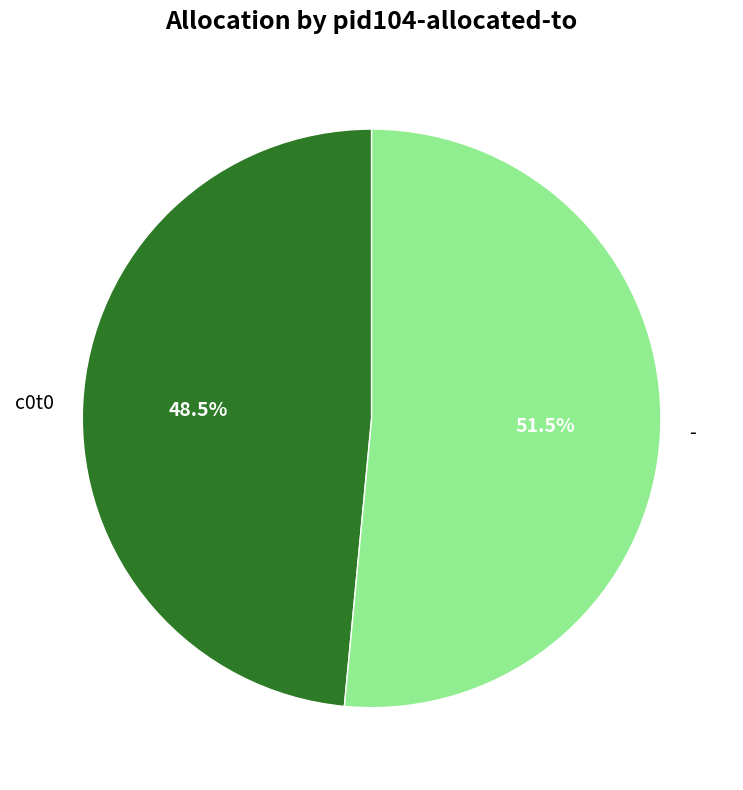

What portion of the pie excludes c0t0?

51.5%